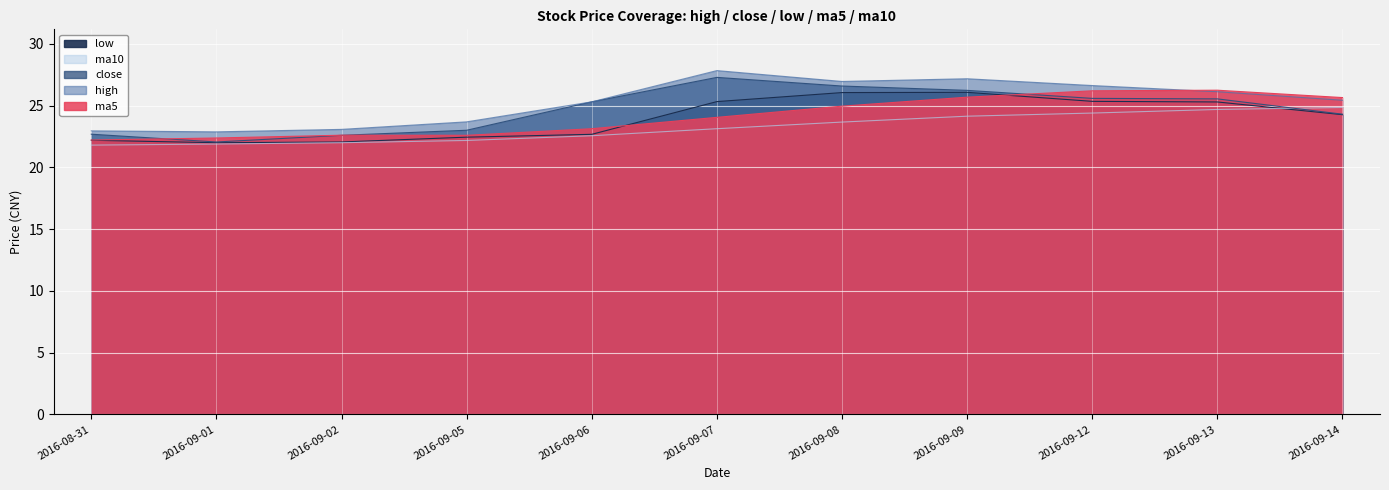

Is it true that low equals 10.1 at 2016-09-01?

False